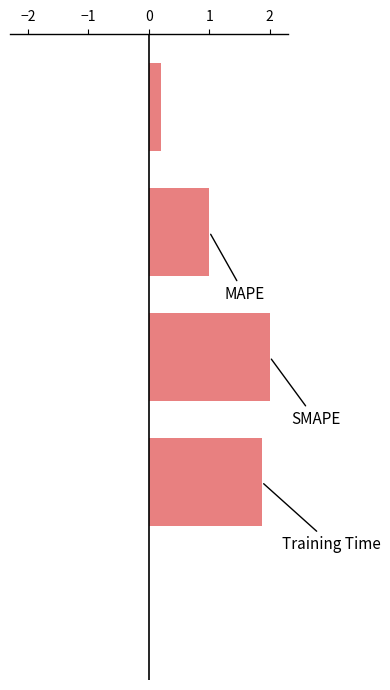

What is the sum of all values?

5.1